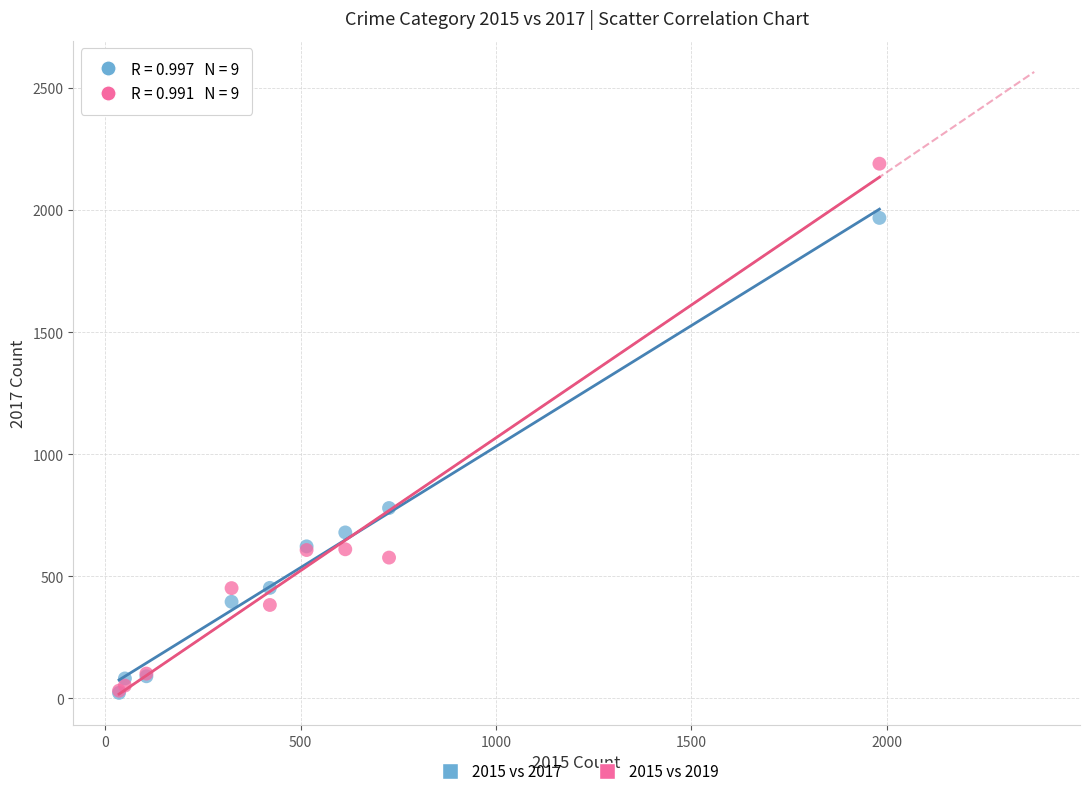

Across all series, what Y value is closest to 1106?

780